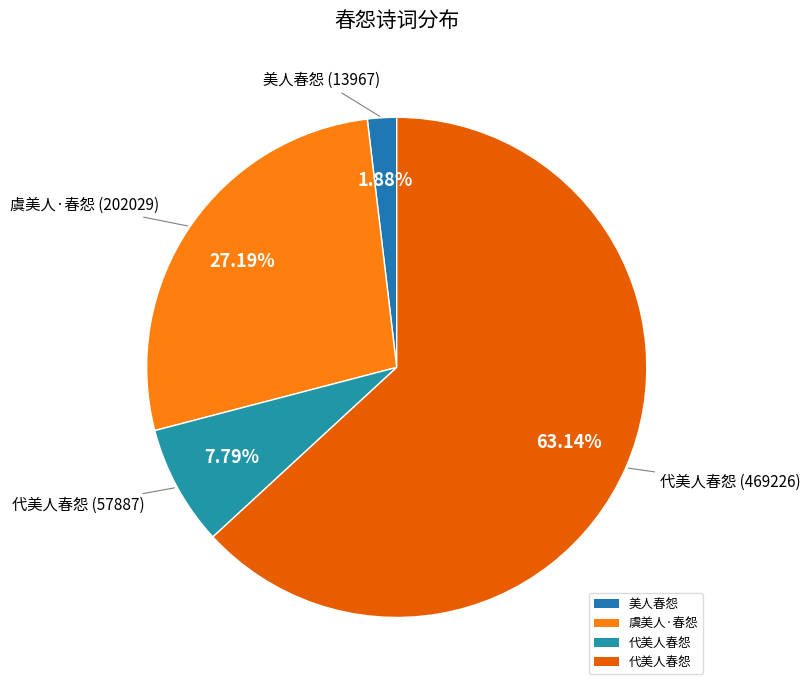

What is the largest slice in the pie chart?

代美人春怨